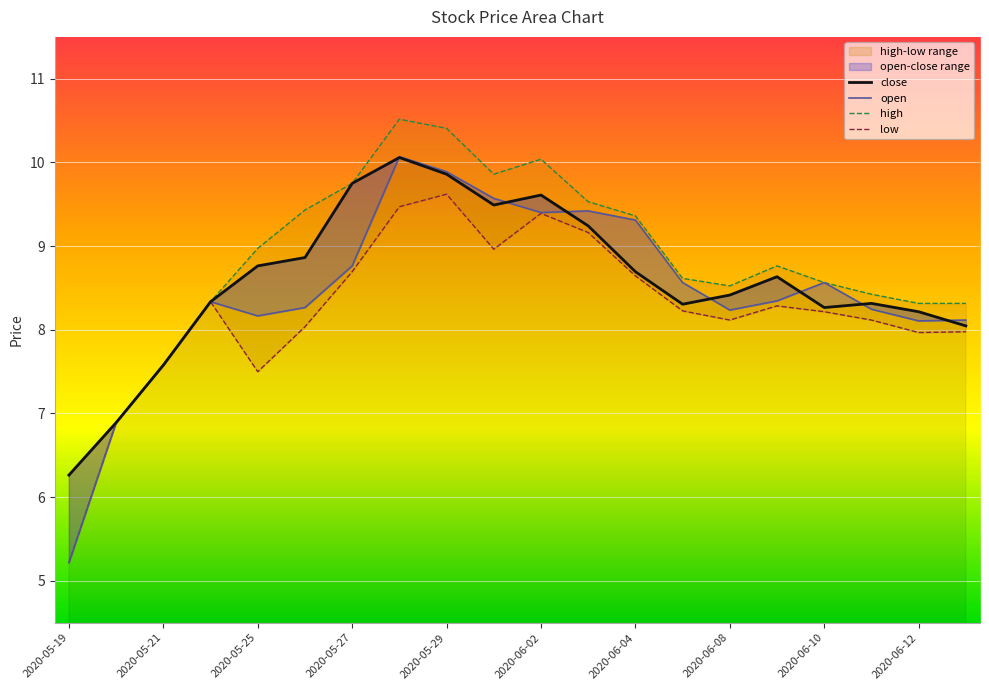

What is the label of the 15th point from the left?

2020-06-08